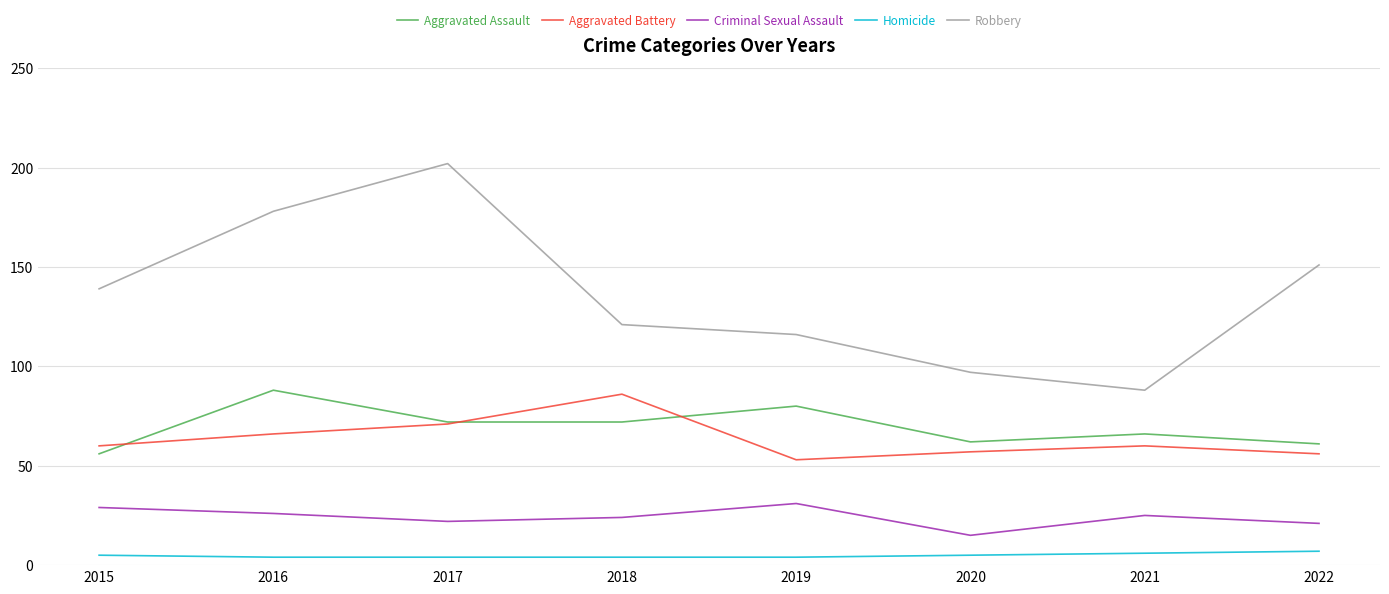

What is the total value across all series at 2017?

371